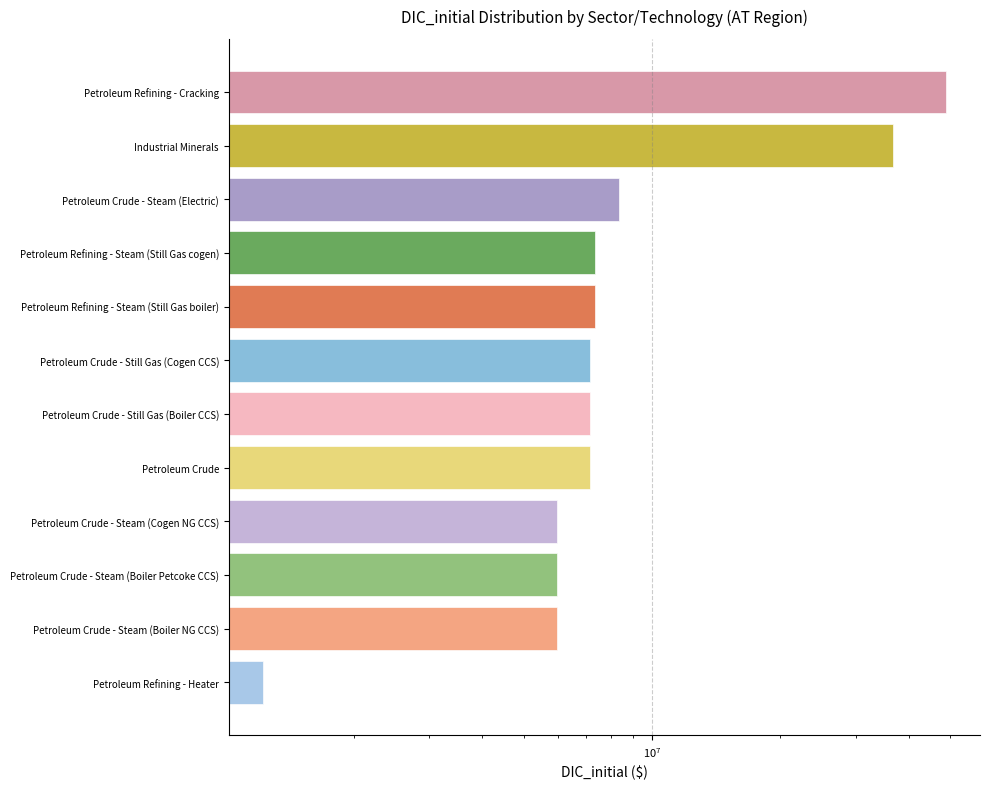

What is the sum of the values at Petroleum Refining - Heater and Petroleum Crude - Still Gas (Cogen CCS)?

8384465.7